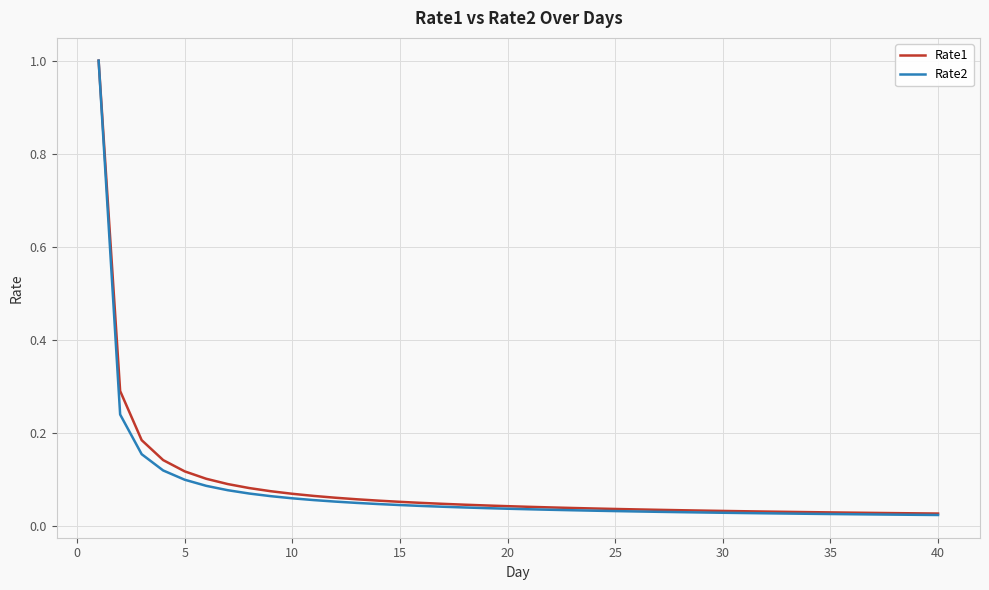

What is the maximum value for Rate1?

1.0